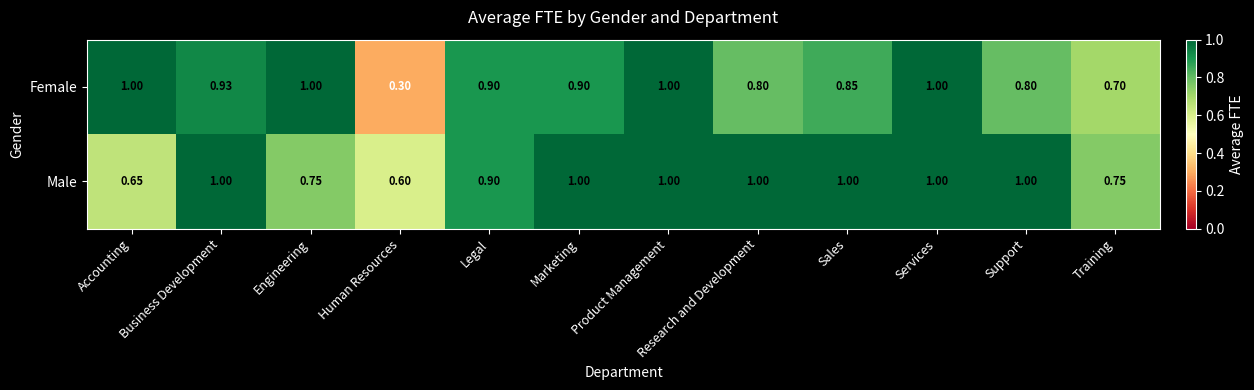

What is the greatest value displayed?

1.0